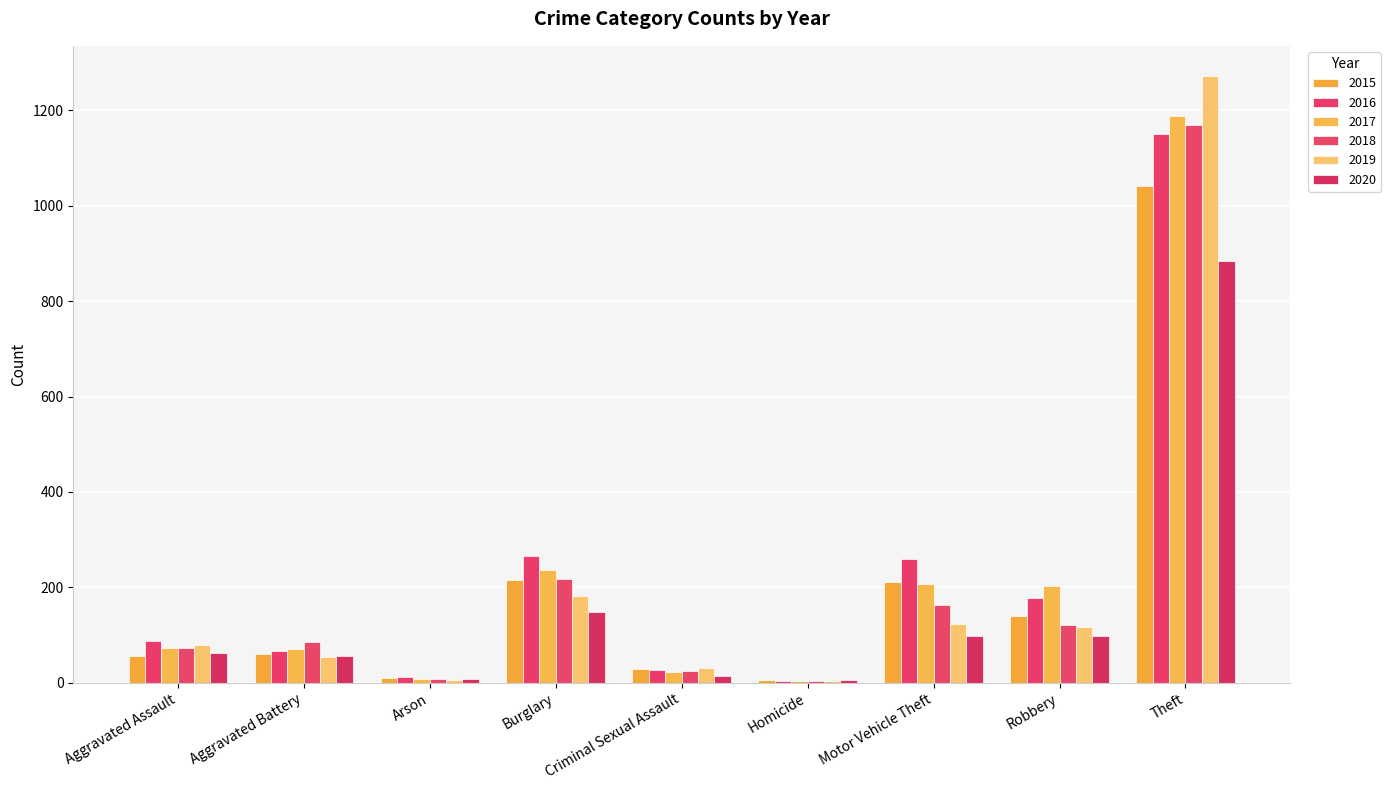

Rank the series by their maximum value, from lowest to highest.

2020, 2015, 2016, 2018, 2017, 2019